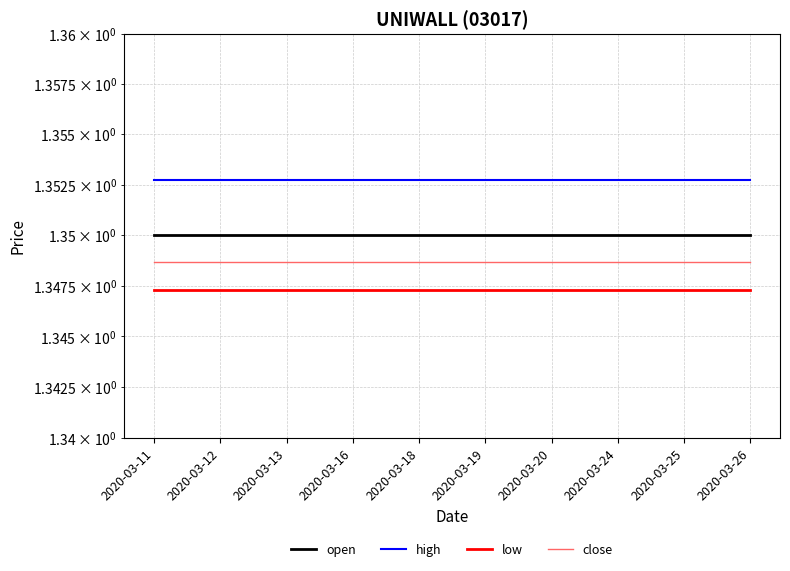

How many data points does each series have?

10